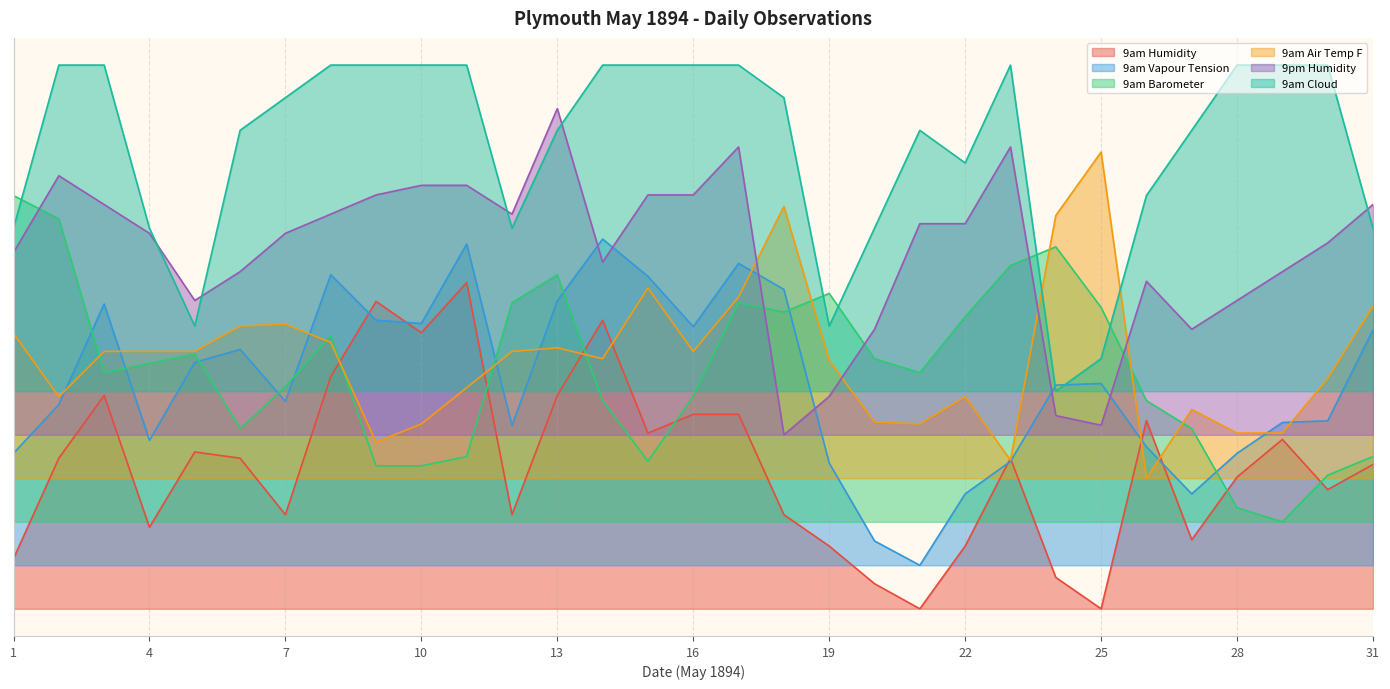

At which category is the sum across all series the highest?

17